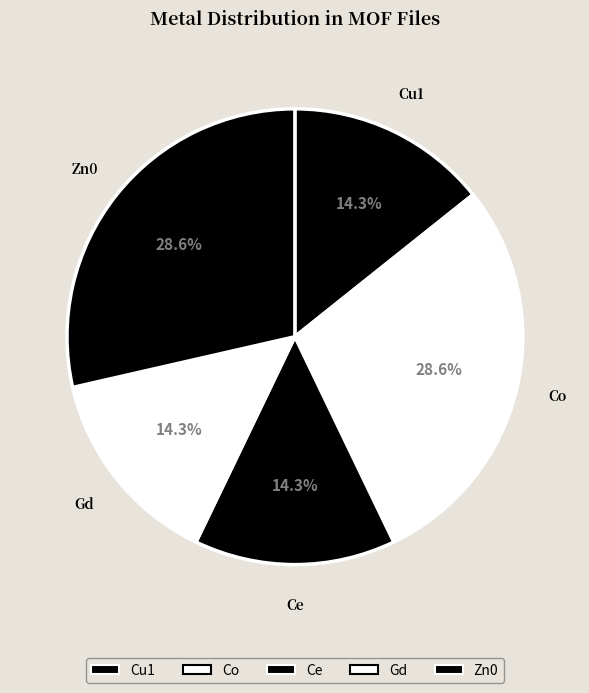

Which has a higher value, Cu1 or Co?

Co